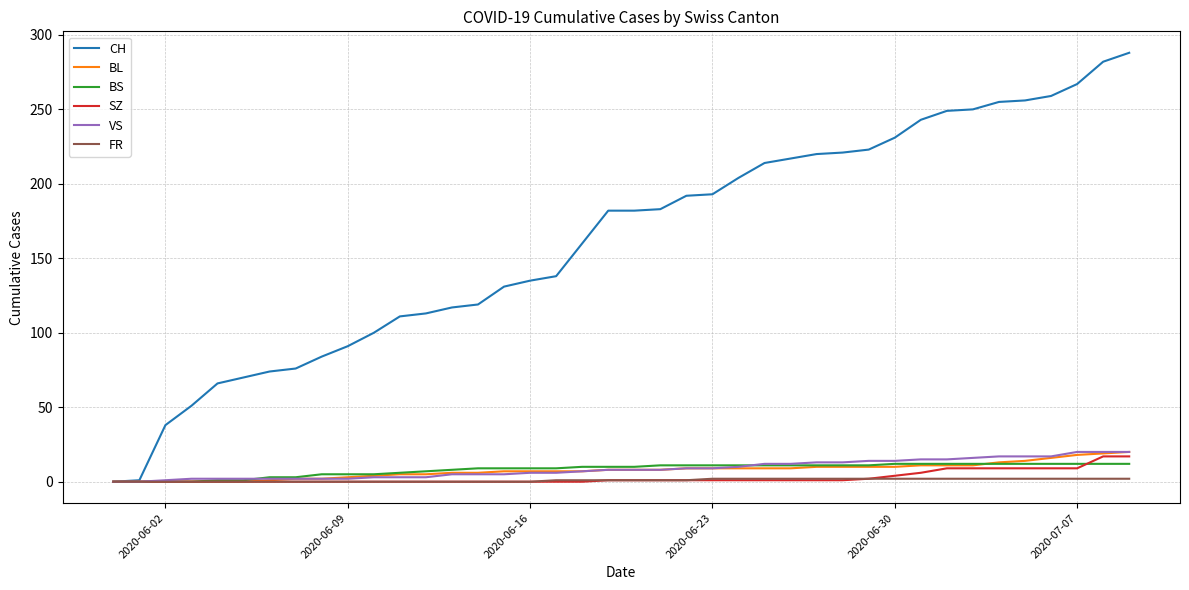

What is the highest value of the BL series?

20